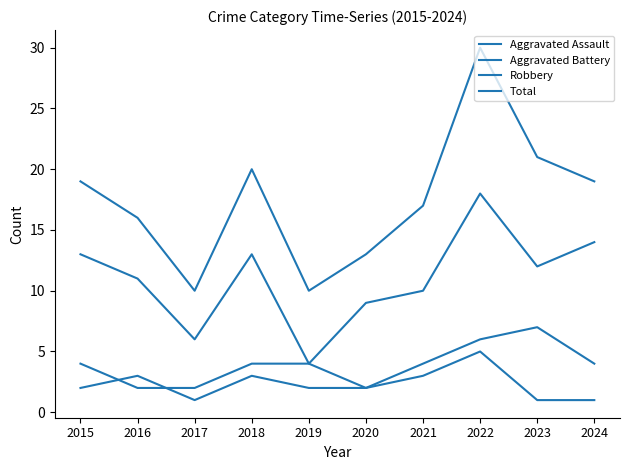

What is the spread (max minus min) of values at 2024?

18